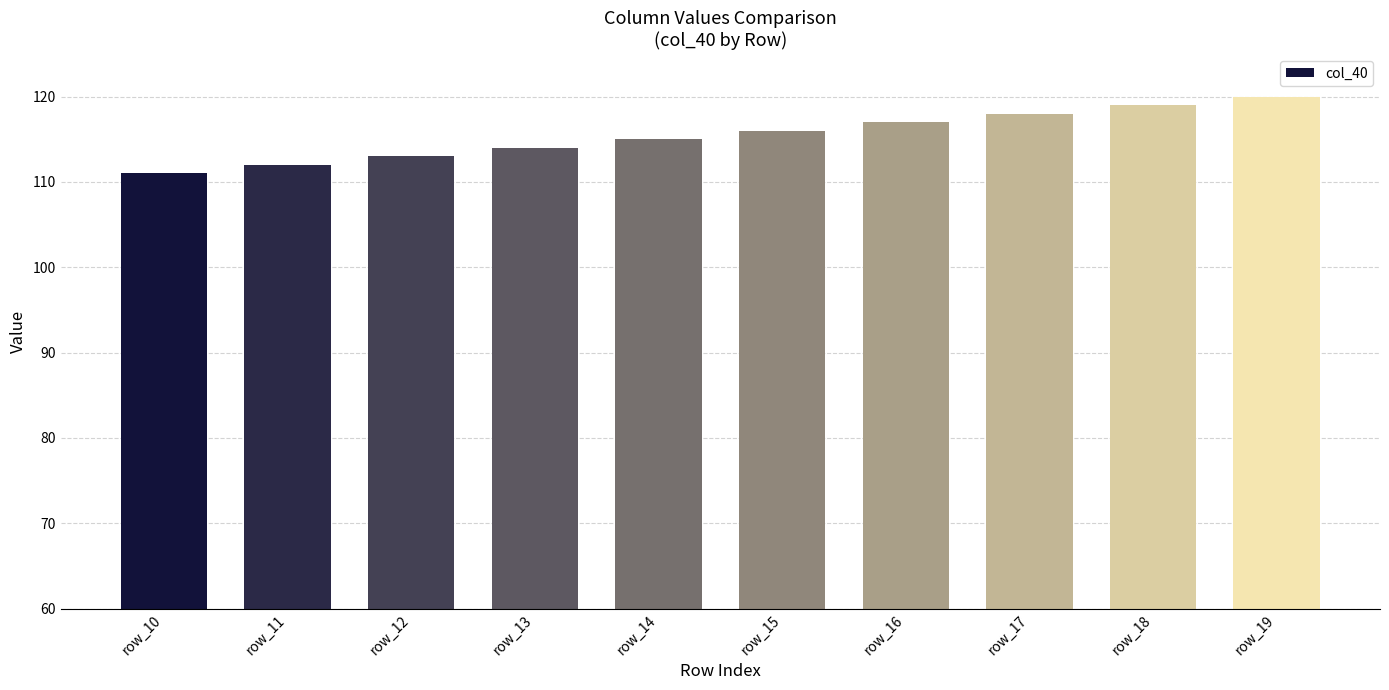

What is the minimum value shown in the chart?

111.0